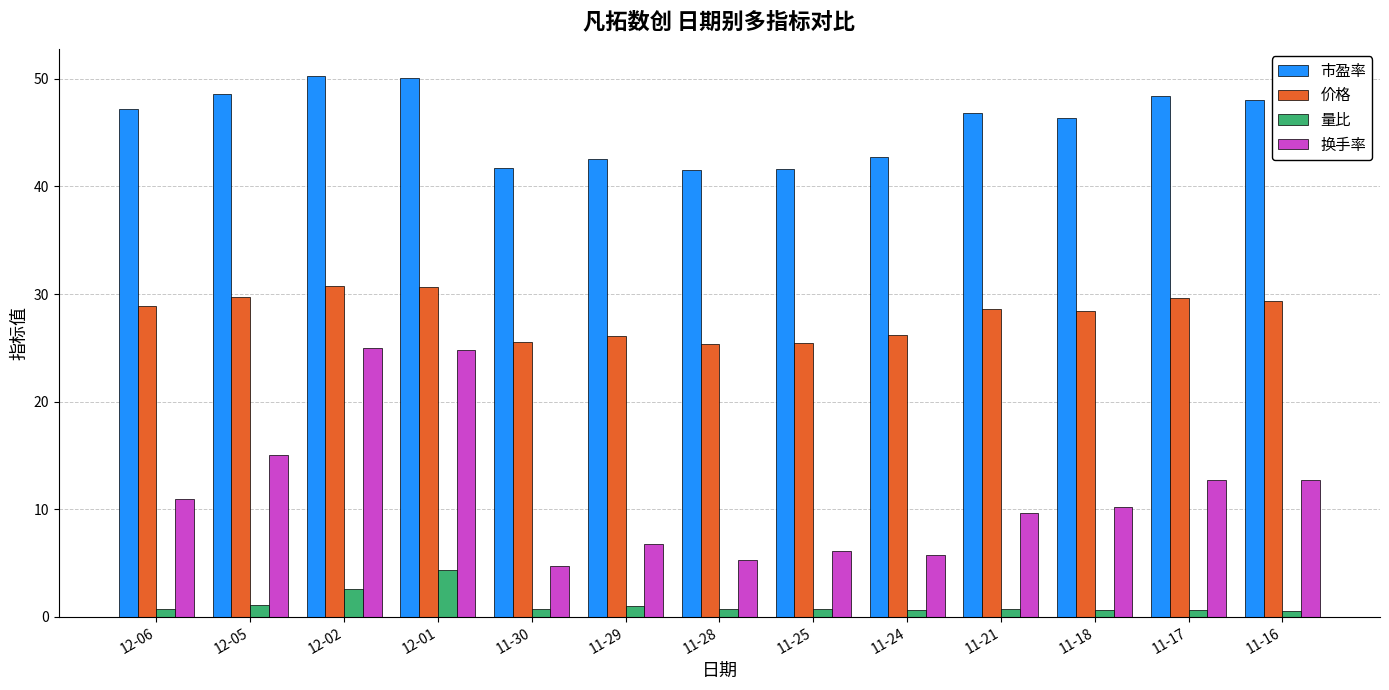

What is the highest value of the 换手率 series?

25.0